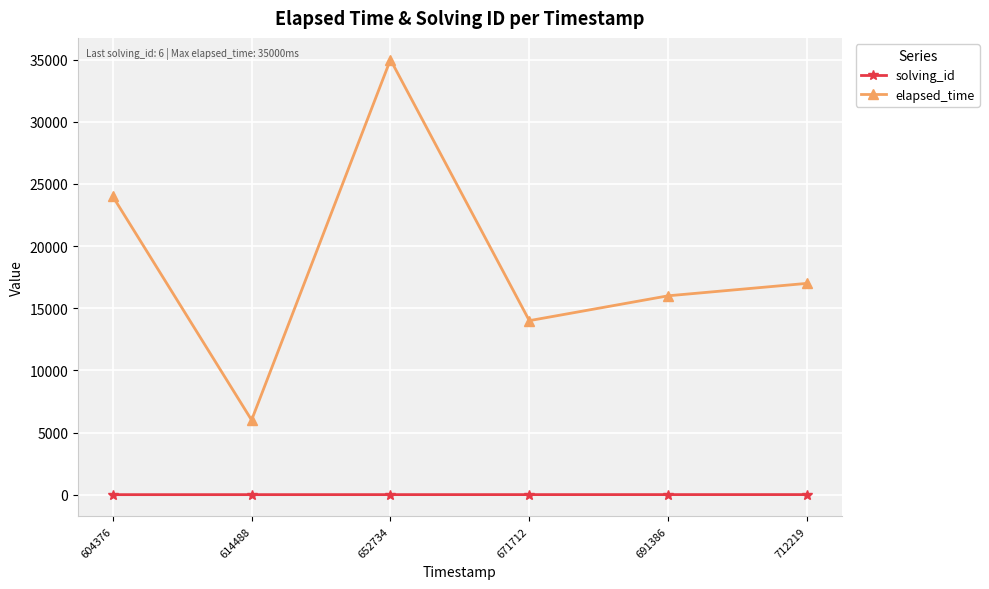

True or false: elapsed_time has a value of 17000 at 712219.

True